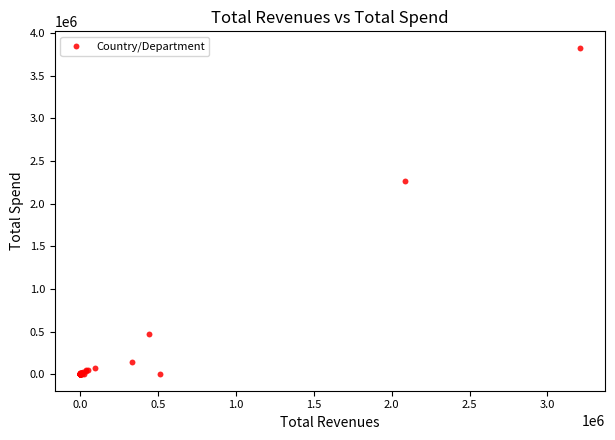

What Y value in the scatter plot is closest to 1913538?

2266552.2